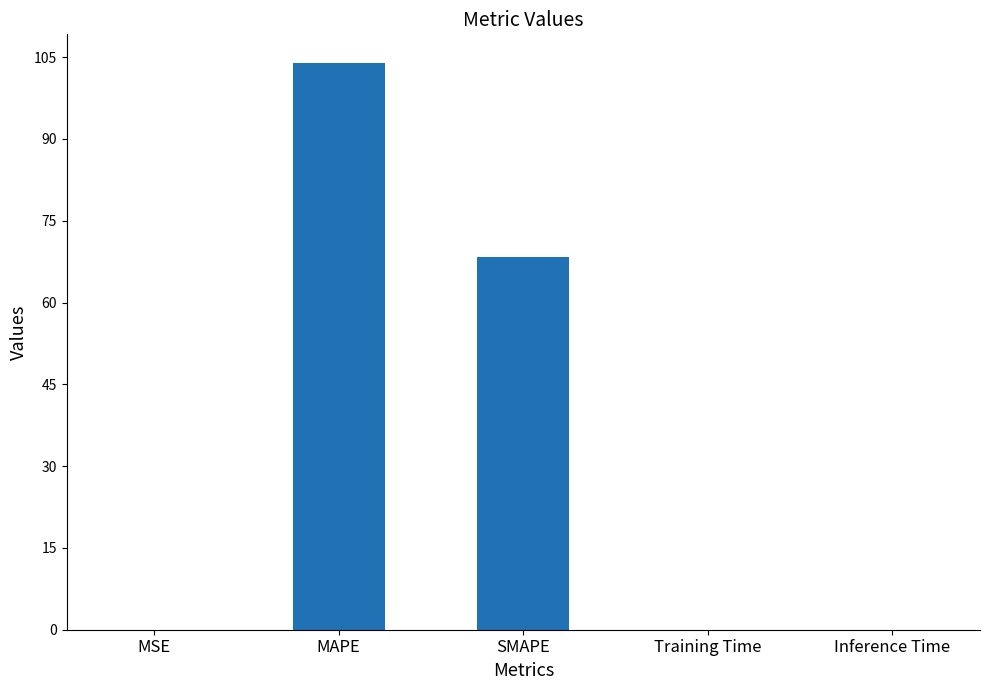

At which label is the value closest to 51?

SMAPE